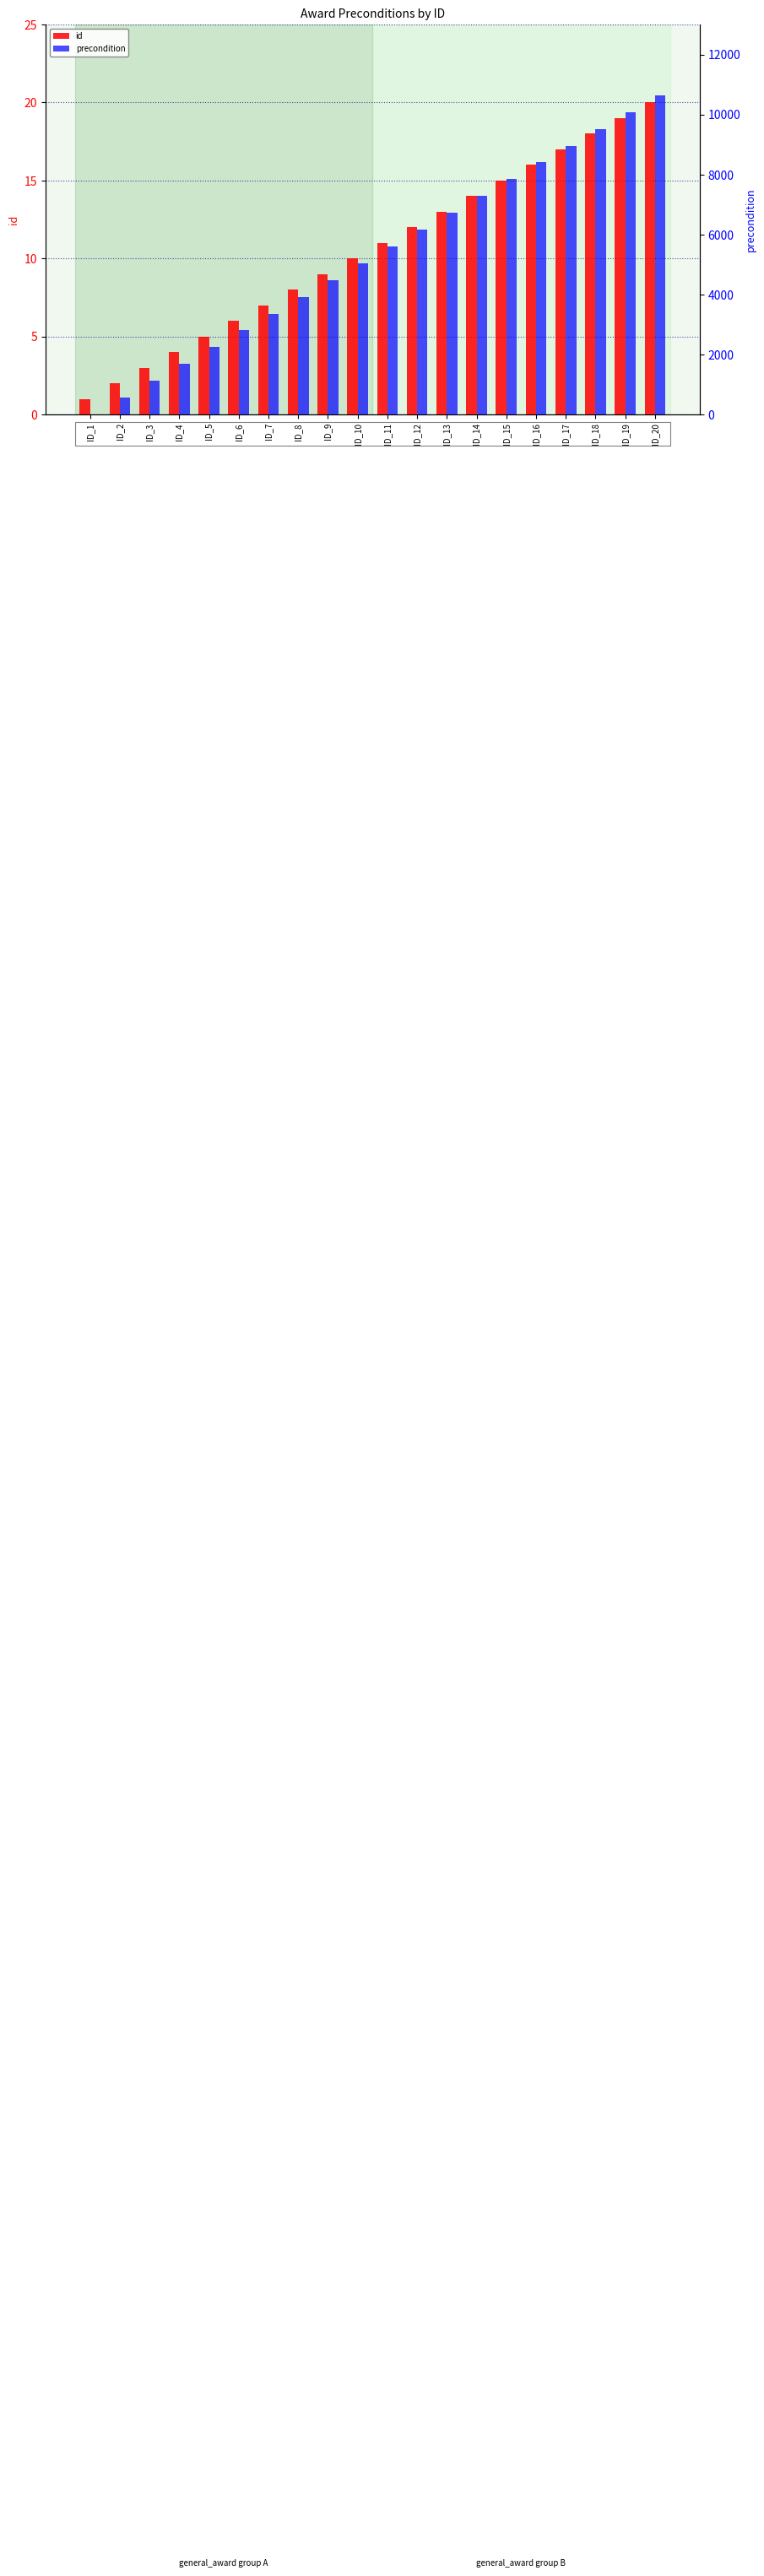

What is the maximum value shown in the chart?

10640